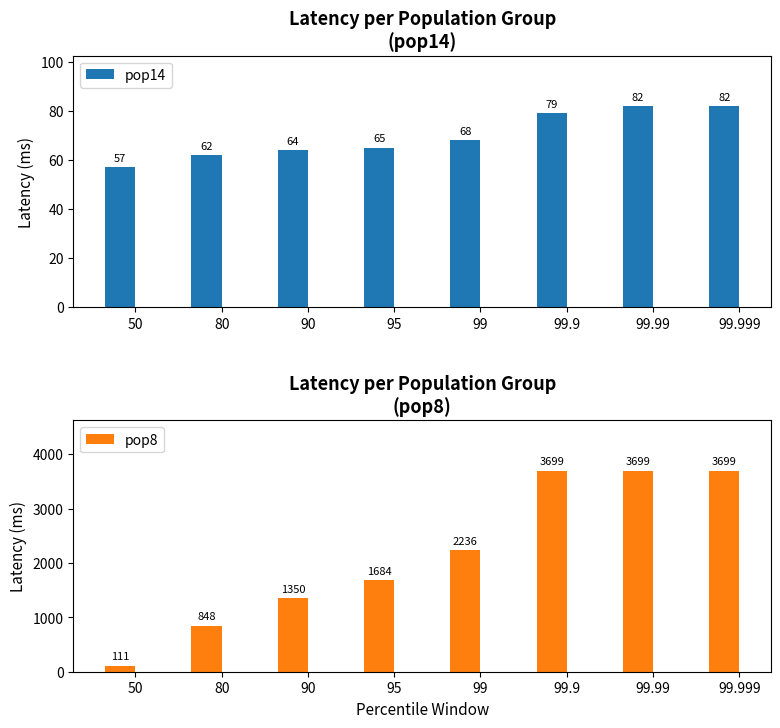

Rank the series by their average value, from highest to lowest.

pop8, pop14